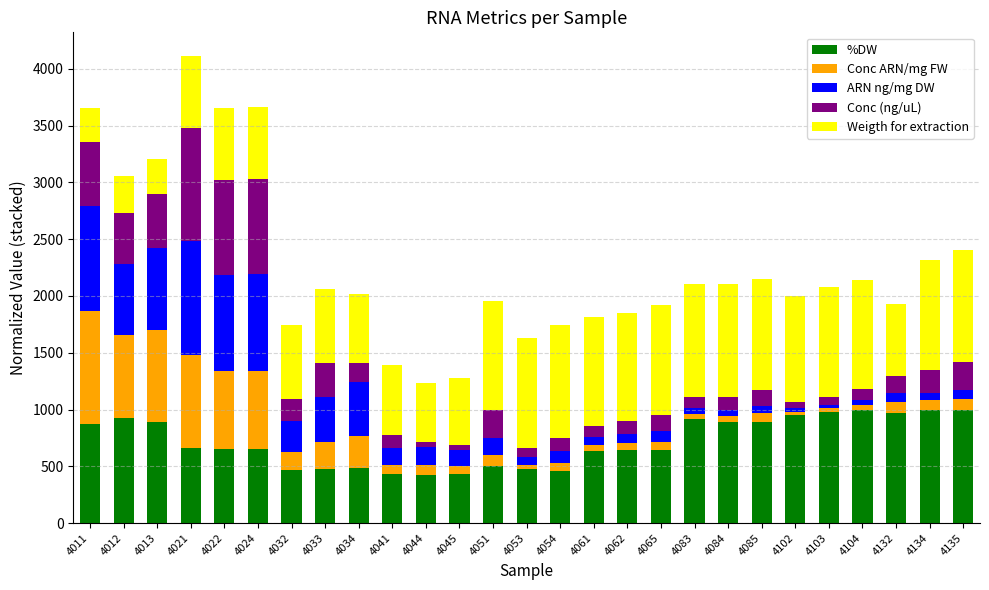

At which category is the sum across all series the highest?

4021